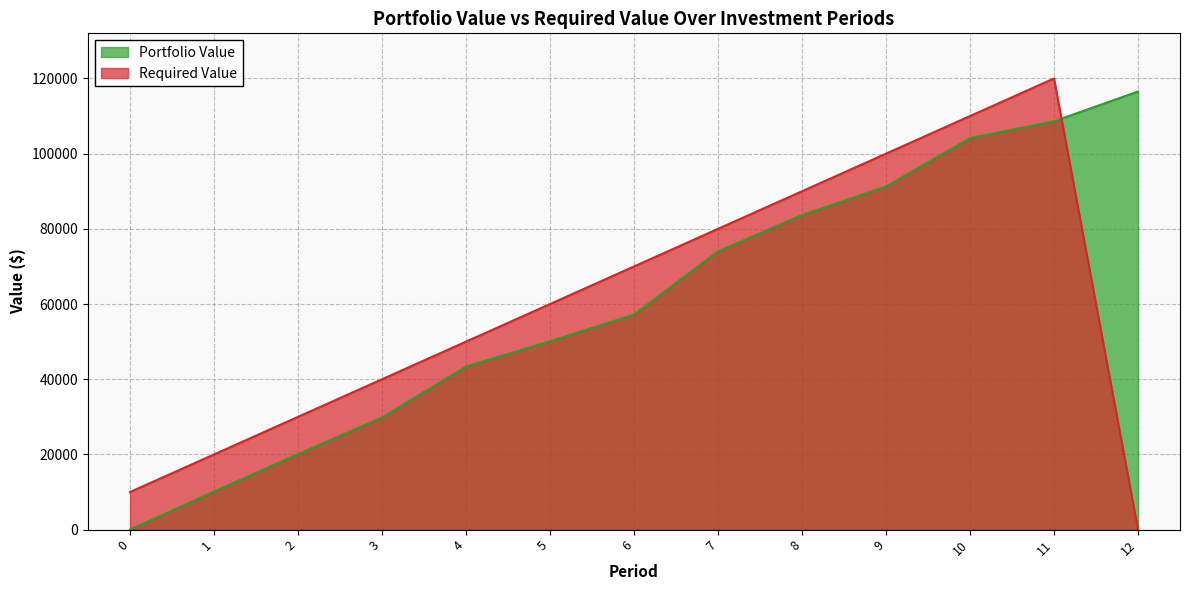

How many lines are shown in the chart?

2